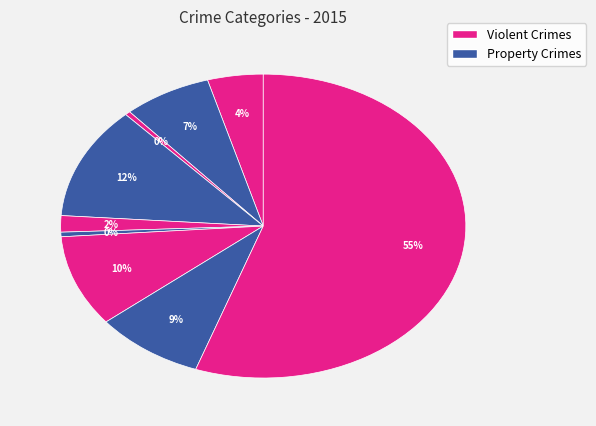

Rank the categories by value from highest to lowest.

Theft, Burglary, Motor Vehicle Theft, Robbery, Aggravated Battery, Aggravated Assault, Criminal Sexual Assault, Homicide, Arson